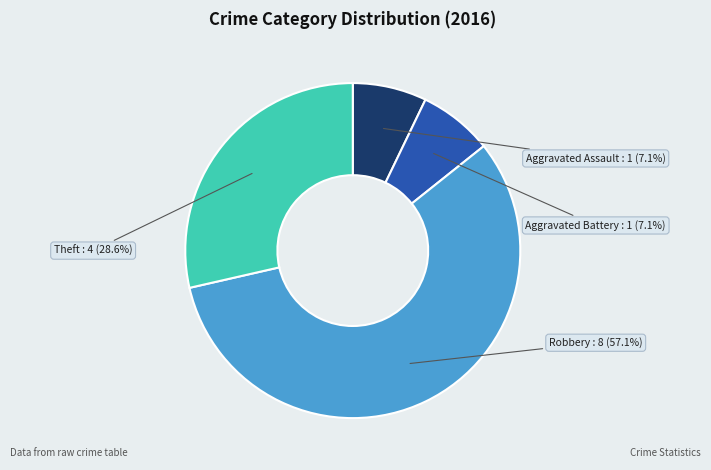

What is the change in value from Aggravated Assault to Theft?

+3